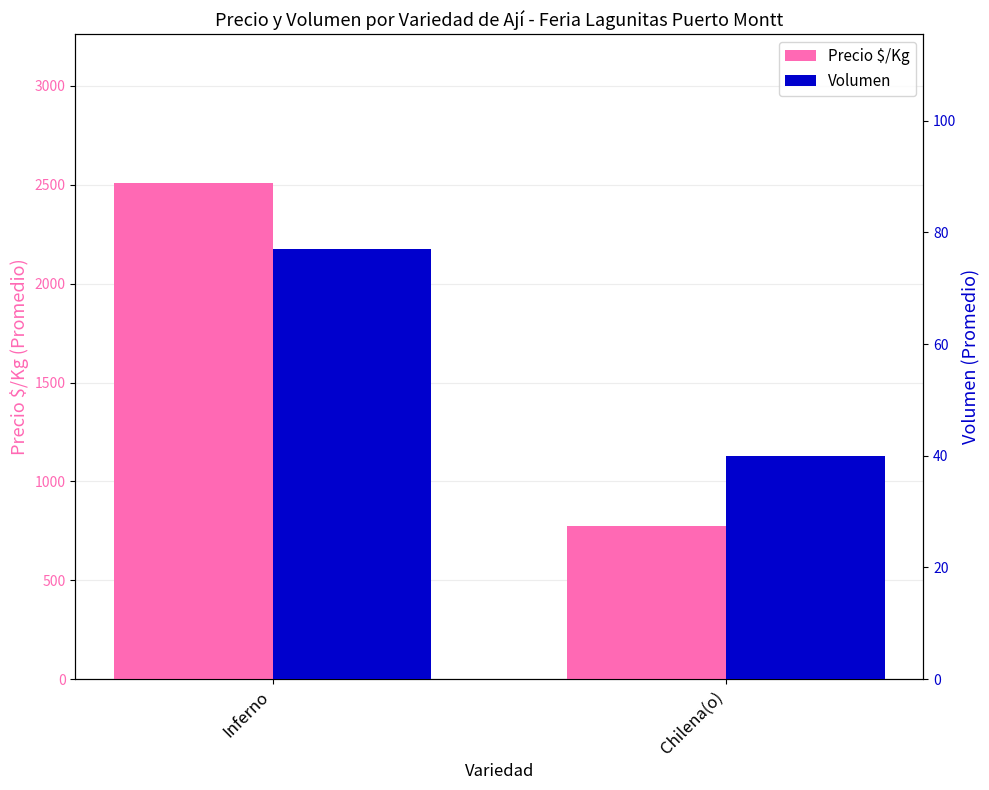

Does the chart contain any negative values?

No